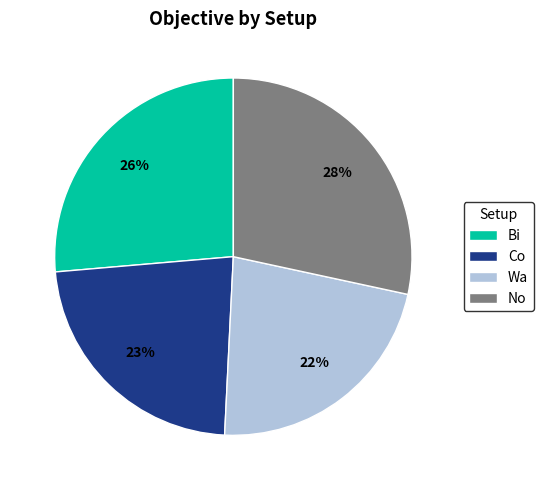

Count the number of slices in the pie.

4